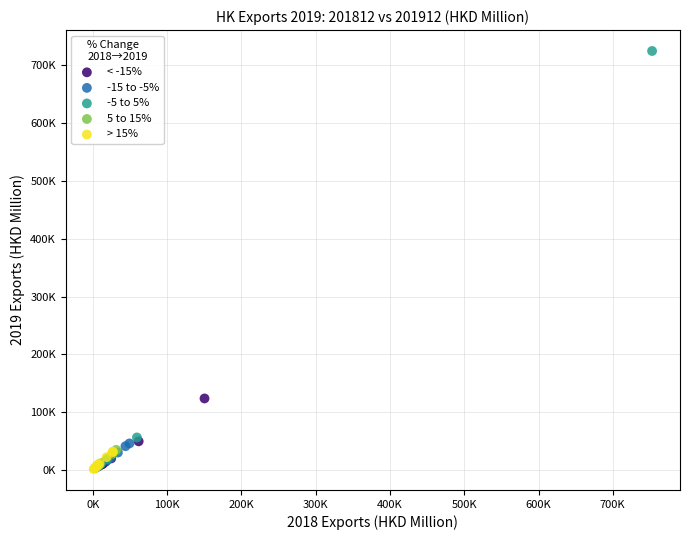

What are all the series names shown in the legend?

< -15%, -15 to -5%, -5 to 5%, 5 to 15%, > 15%